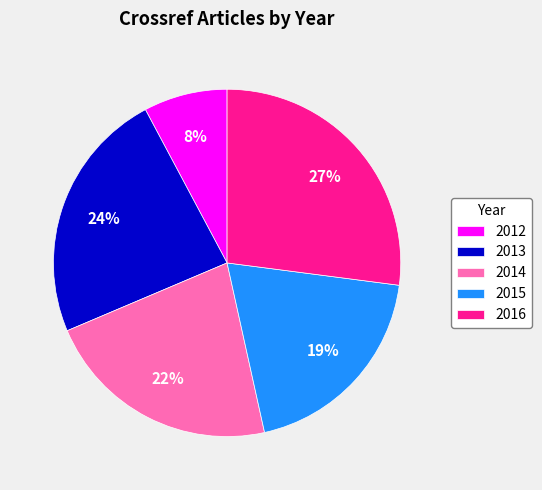

Rank the categories by value from lowest to highest.

2012, 2015, 2014, 2013, 2016